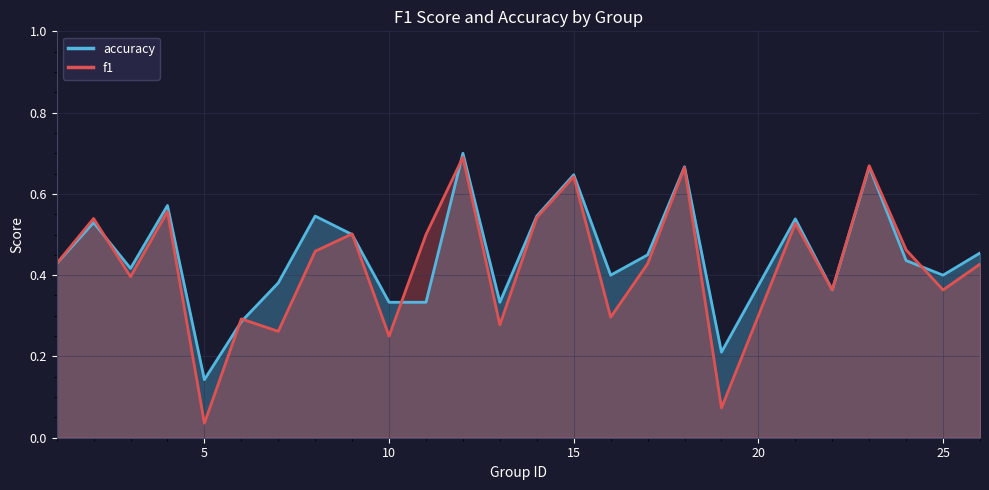

How many lines are shown in the chart?

2